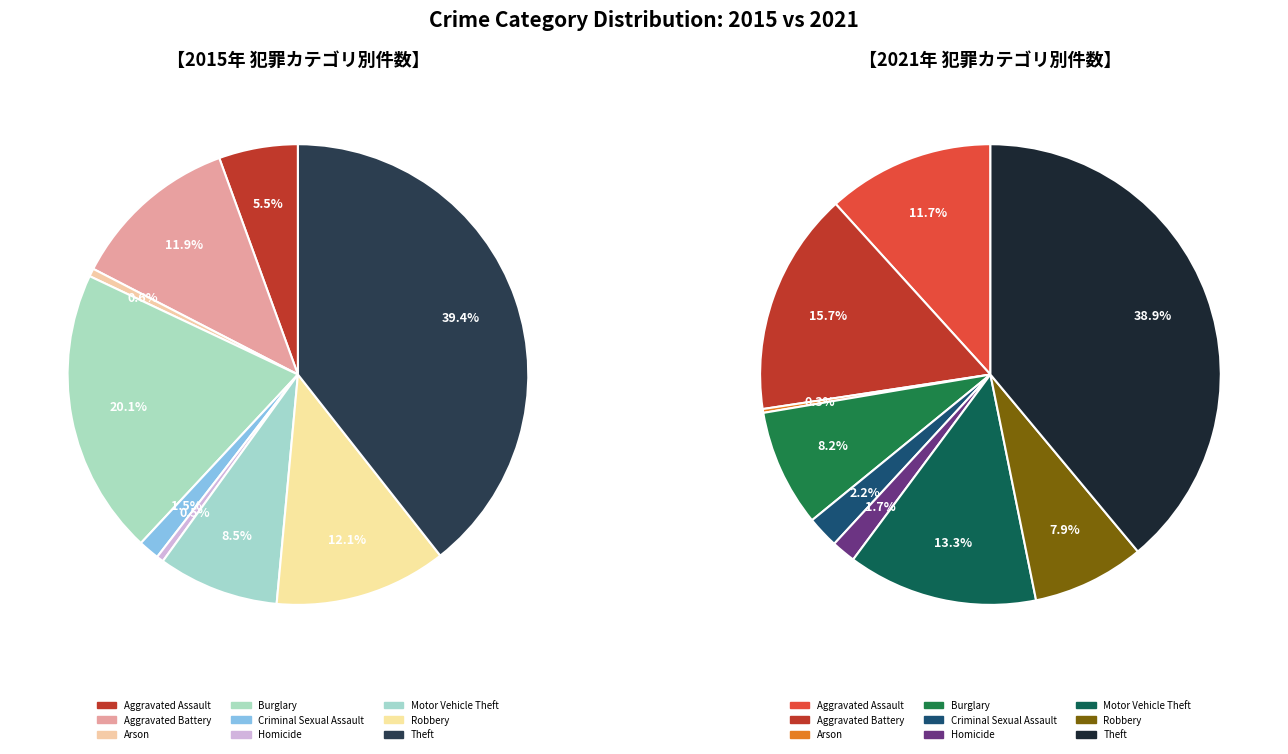

Count the number of slices in the pie.

9